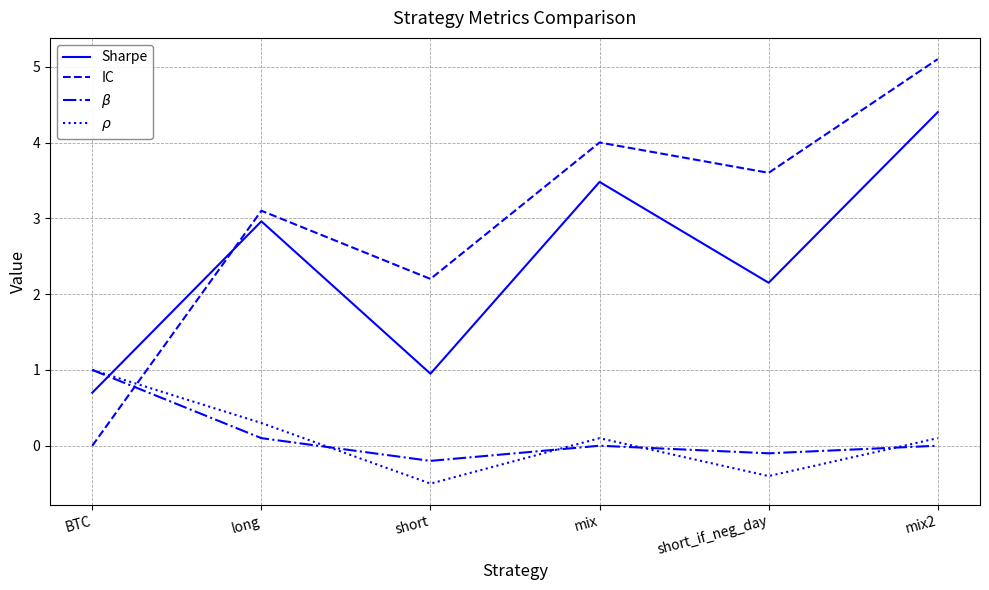

True or false: IC has a value of 0.0 at BTC.

True